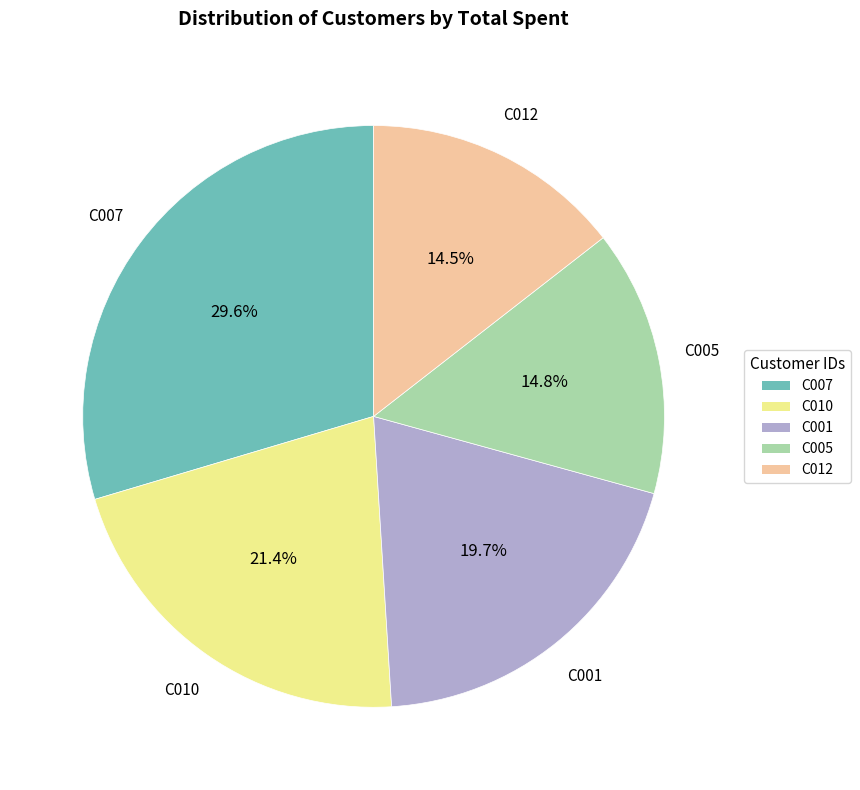

To the nearest percent, what portion does C005 represent?

15%